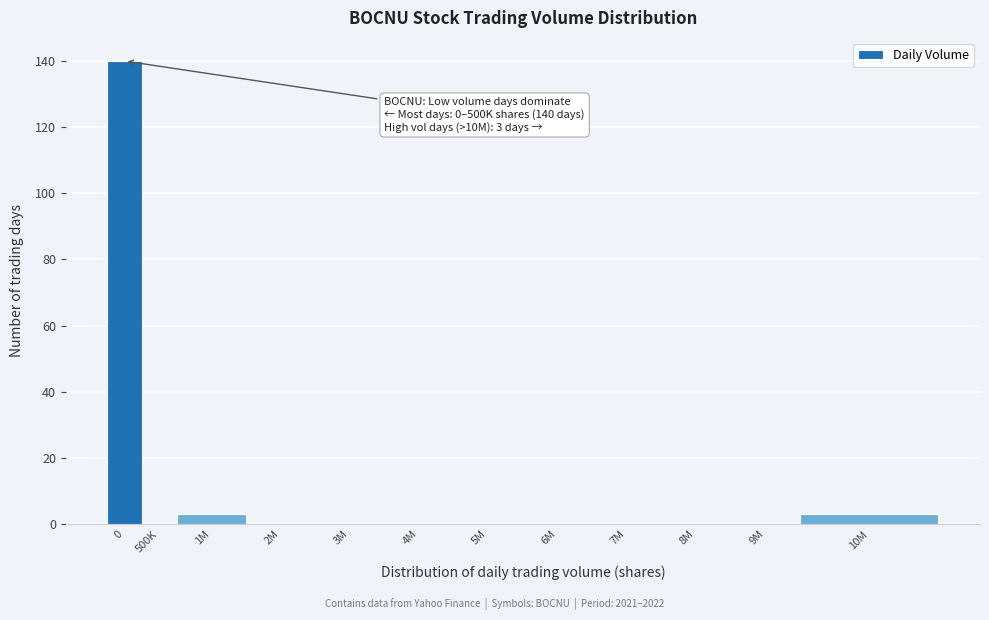

Reading left to right, extract all data points from this chart.

0=140	500K=0	1M=3	2M=0	3M=0	4M=0	5M=0	6M=0	7M=0	8M=0	9M=0	10M=3